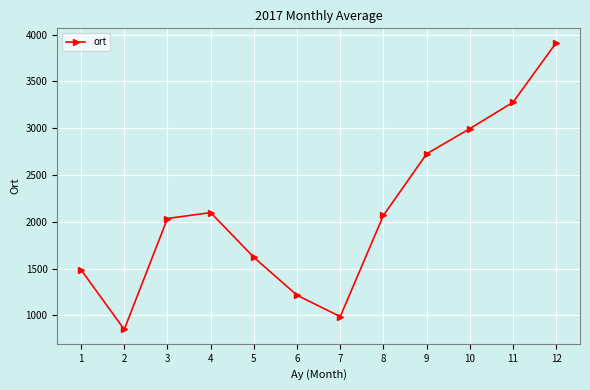

Rank the categories by value from lowest to highest.

2, 7, 6, 1, 5, 3, 8, 4, 9, 10, 11, 12